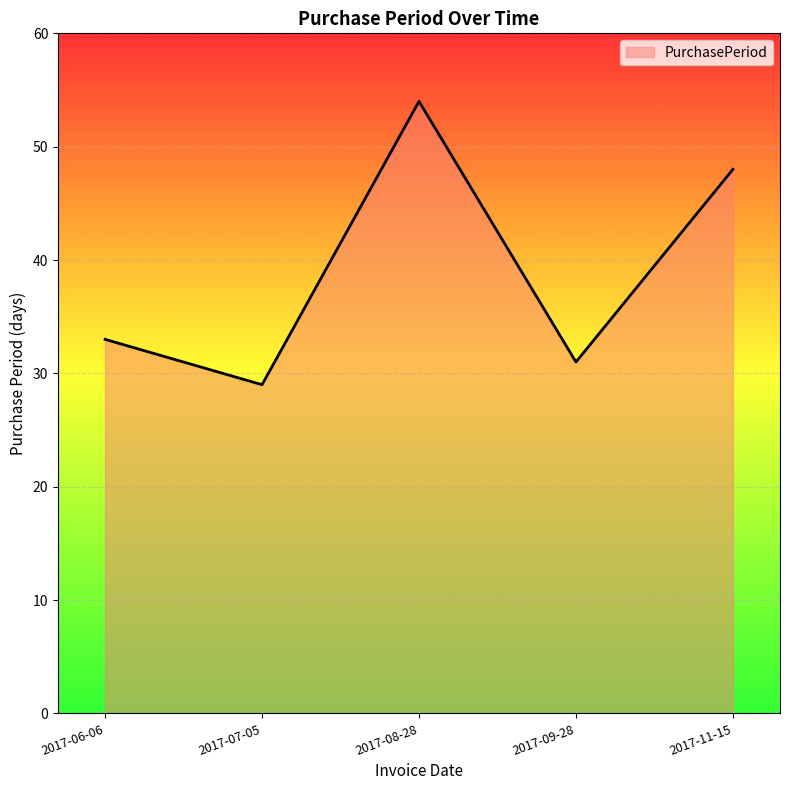

Rank the categories by value from highest to lowest.

2017-08-28, 2017-11-15, 2017-06-06, 2017-09-28, 2017-07-05